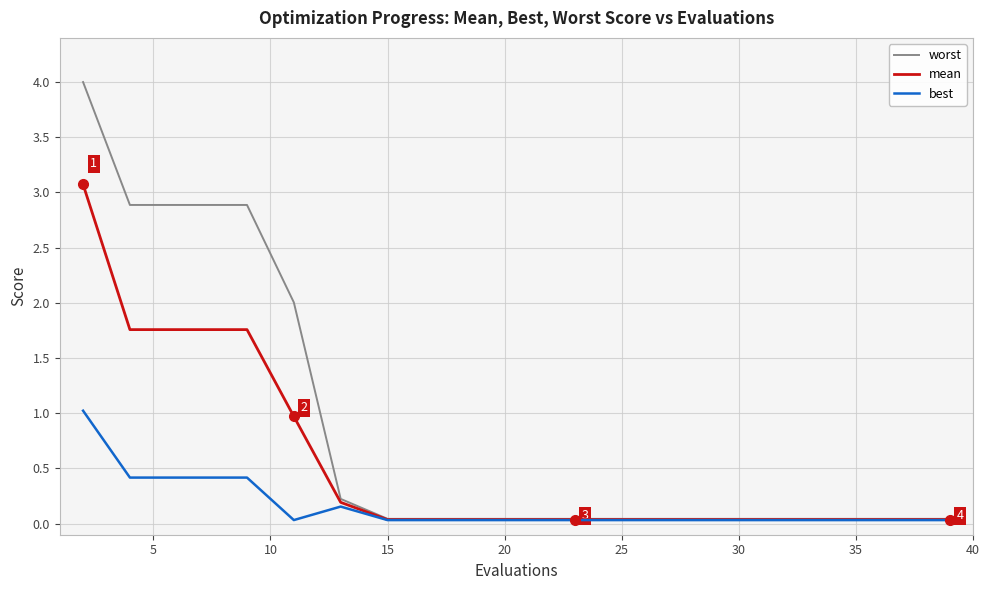

What is the greatest value displayed?

4.0